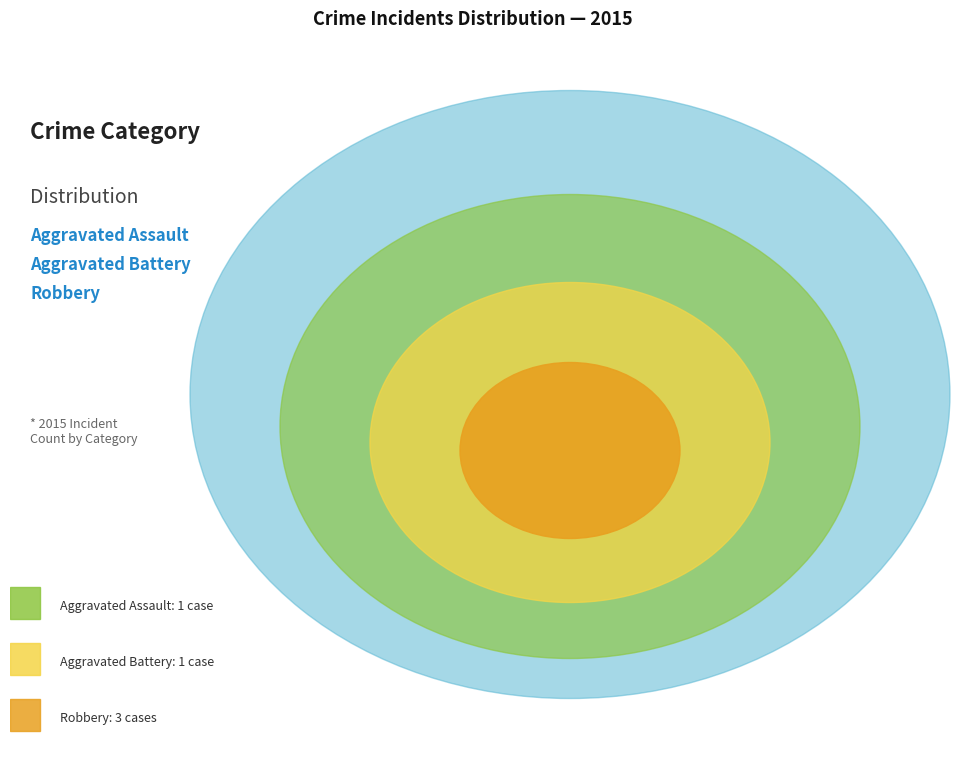

To the nearest percent, what is the difference between the largest and smallest slice percentages?

40%